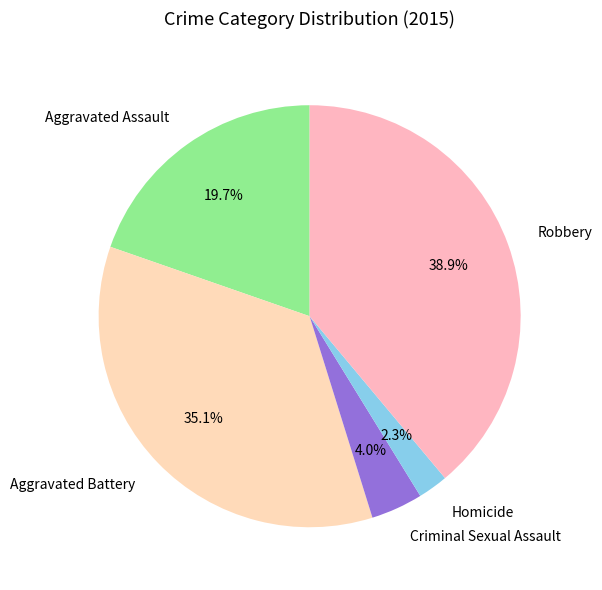

What percentage is the Robbery slice, to the nearest percent?

39%